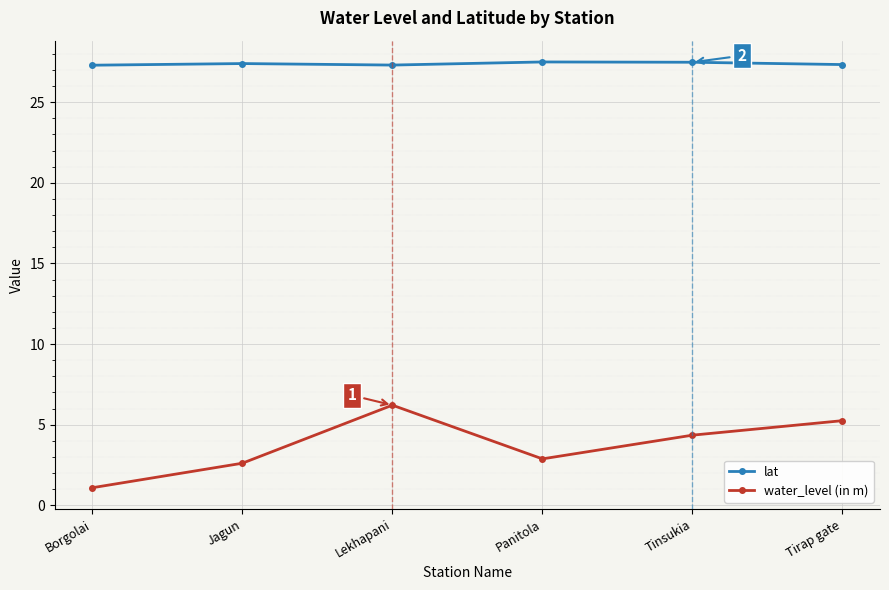

How many lines are shown in the chart?

2